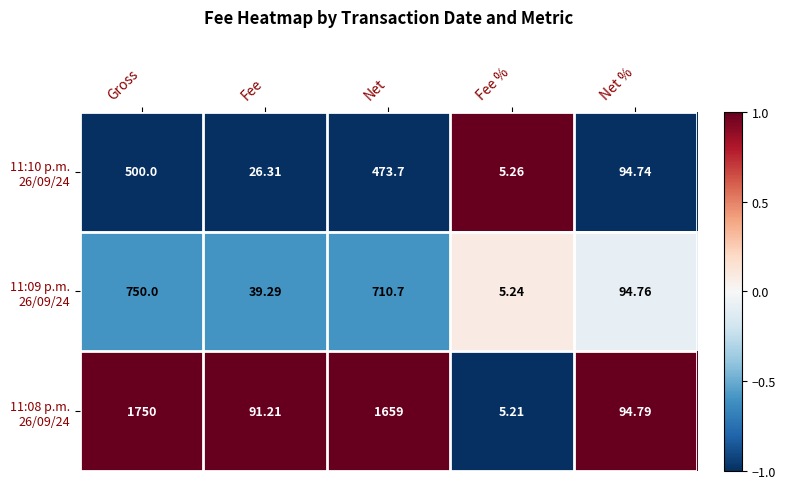

Which category has the highest value across all series?

Gross